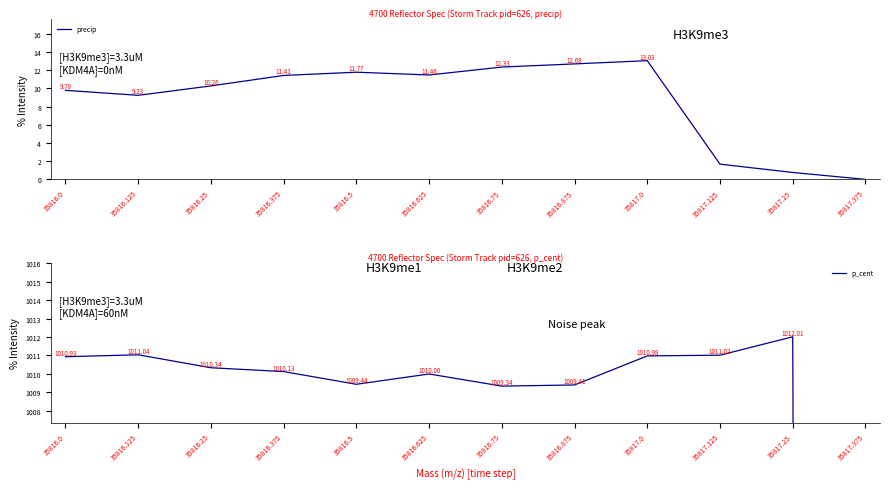

At how many categories does at least one series exceed 763?

11